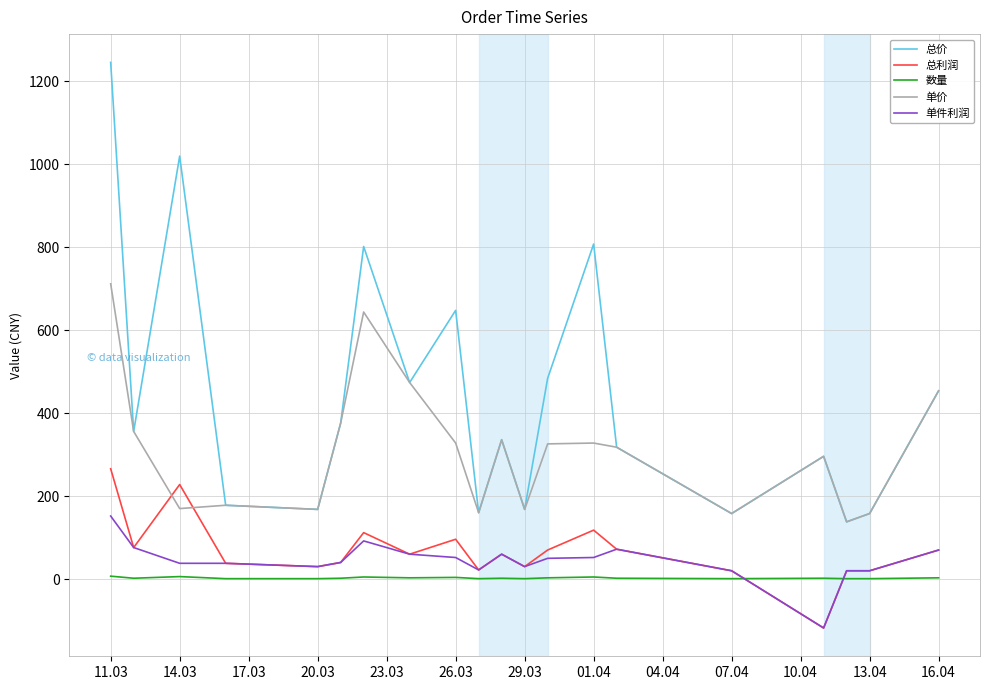

True or false: 总价 and 总利润 intersect in this chart.

False